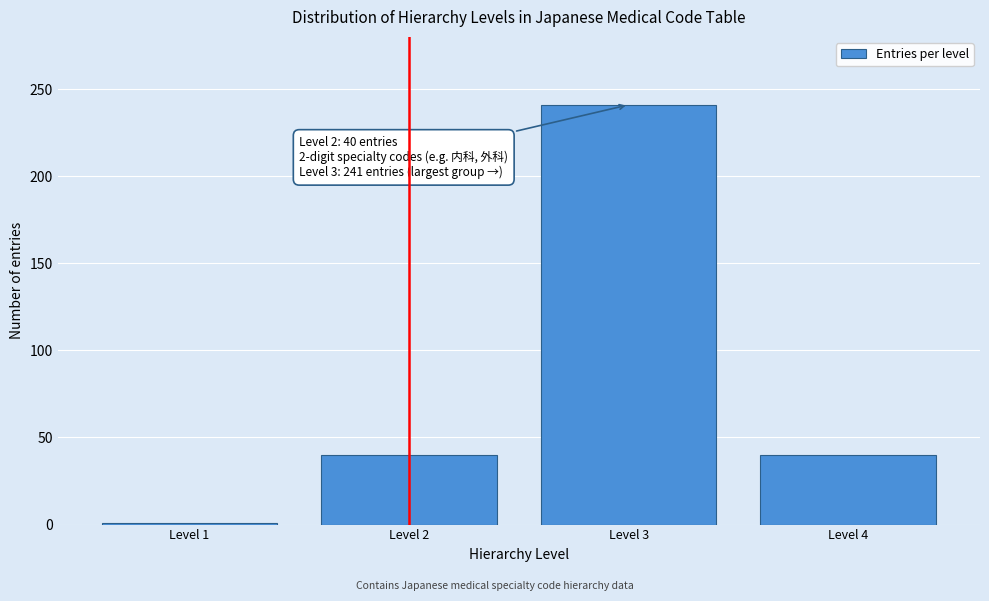

Reading left to right, extract all data points from this chart.

1	40	241	40